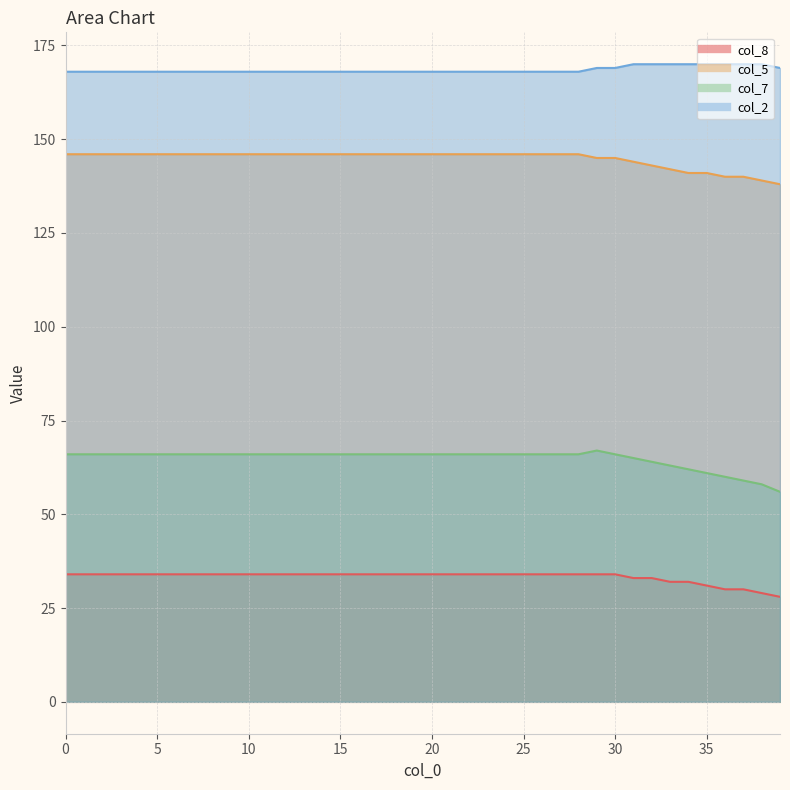

Which series changed the most between 12 and 29?

col_5